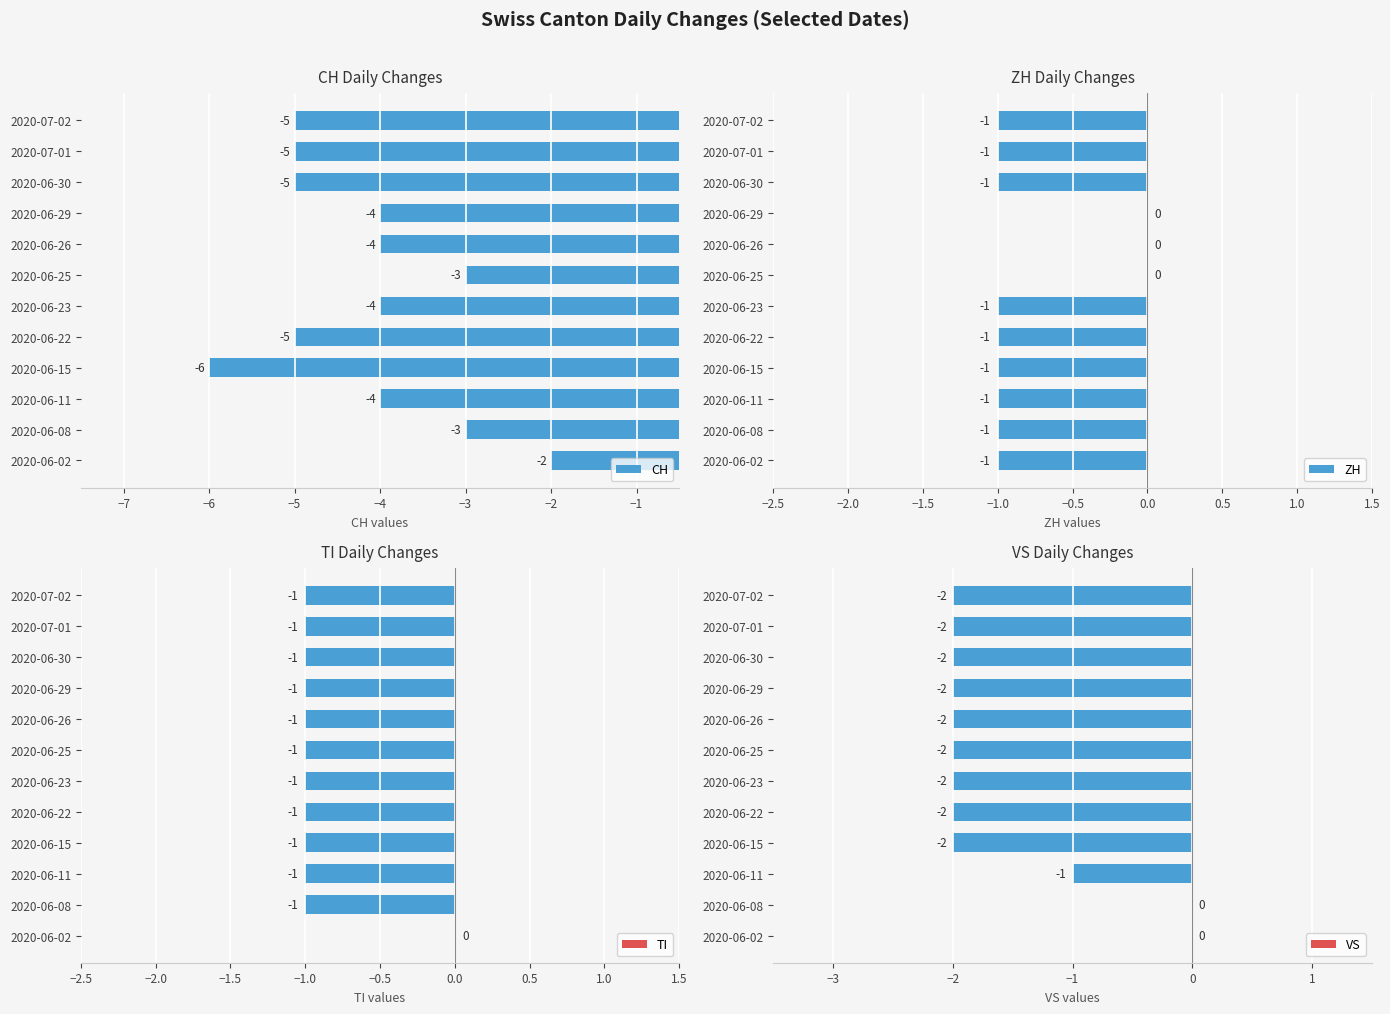

Which category has the highest value in the TI series?

2020-06-02